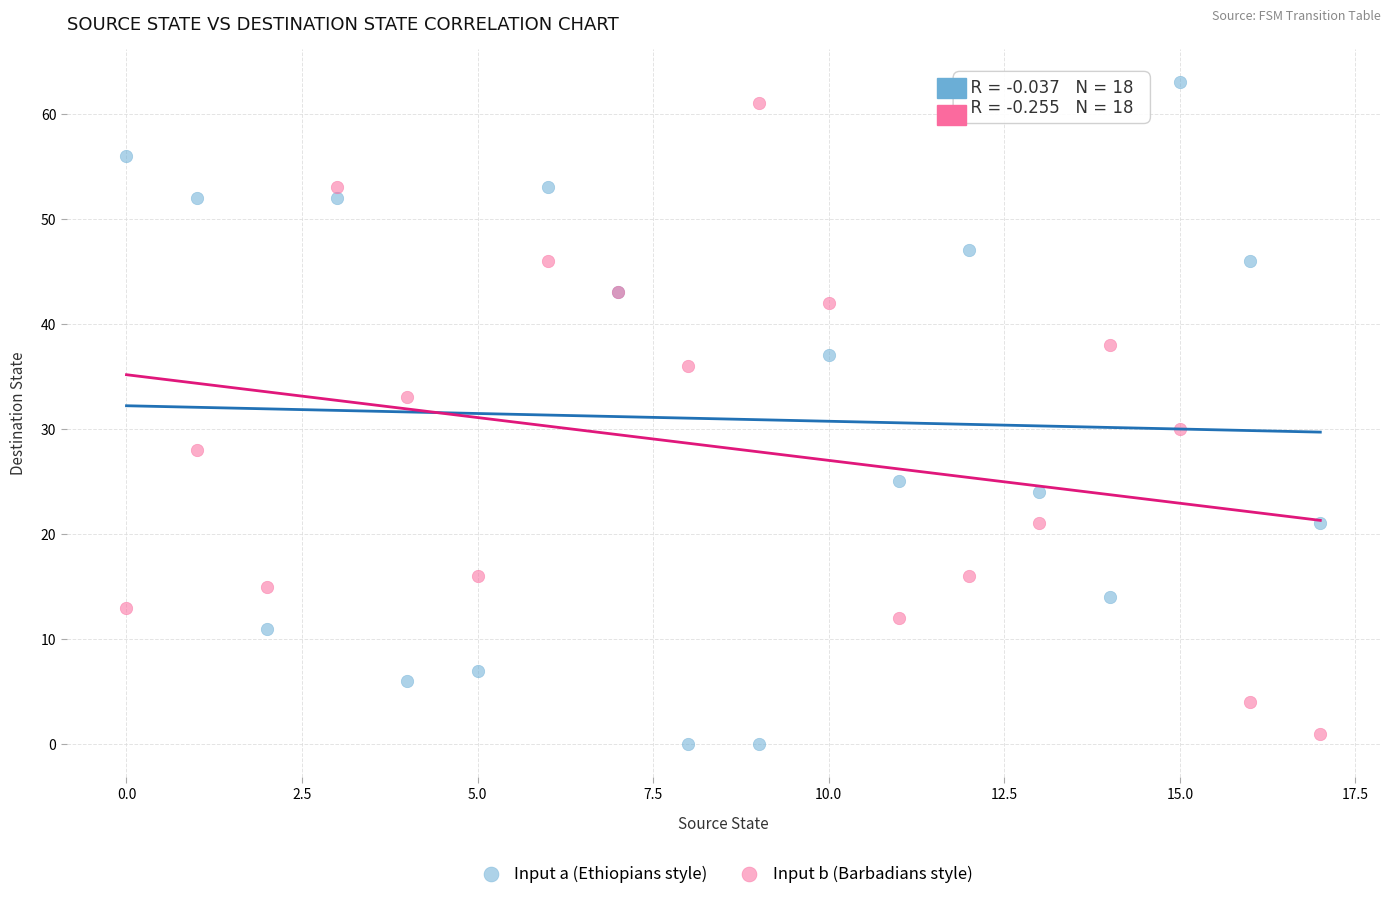

Which series has the widest spread of Y values?

Input a (Ethiopians style)